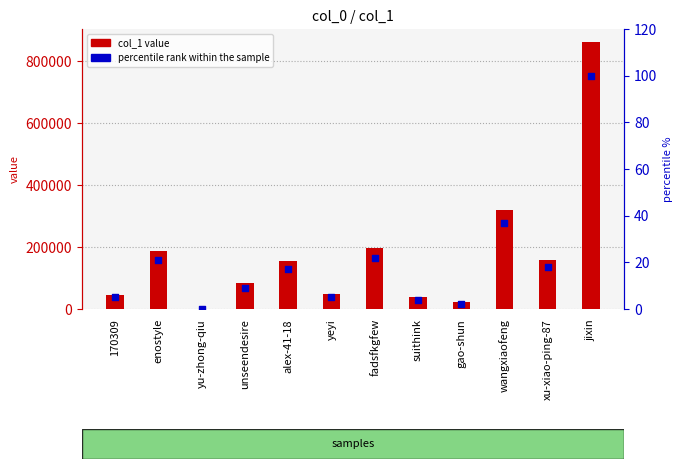

Which series reaches the minimum Y coordinate?

percentile rank within the sample